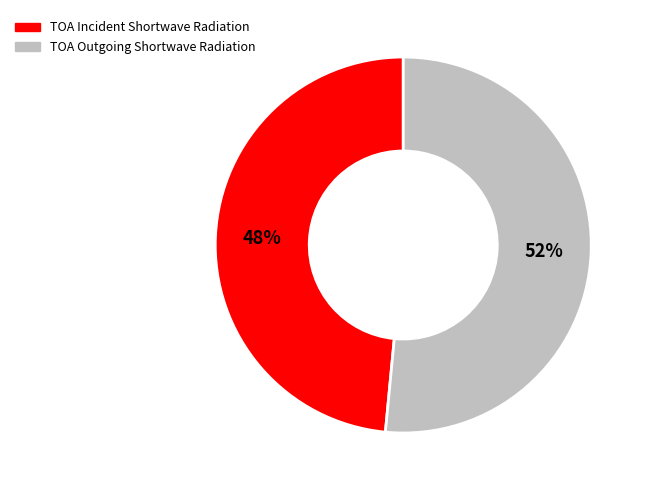

To the nearest percent, what percentage of the pie is TOA Outgoing Shortwave Radiation?

52%